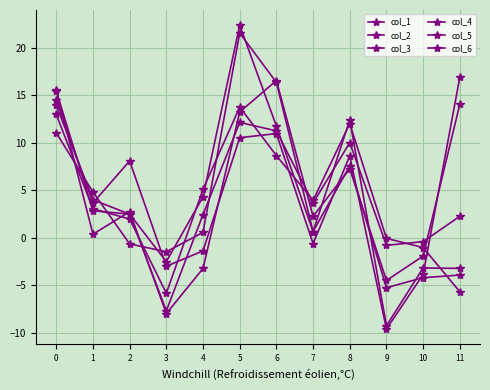

What is the difference between the second highest and minimum values in the col_2 series?

23.5